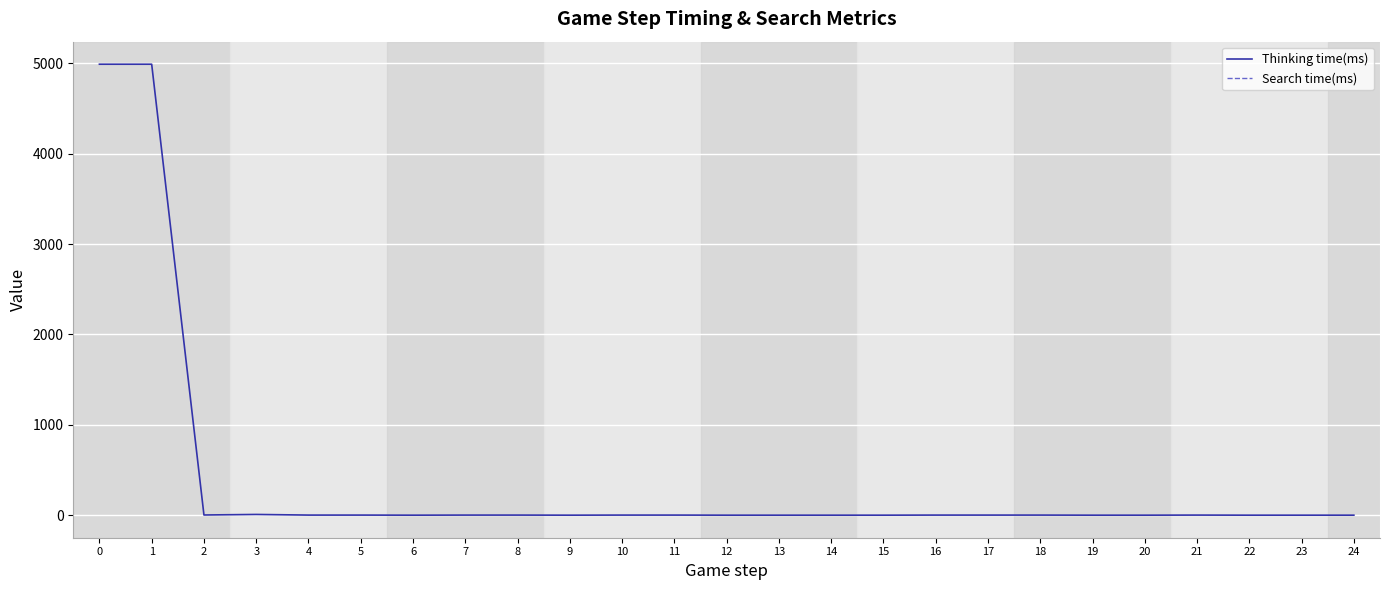

True or false: Thinking time(ms) has a value of 12.2 at 3.

False